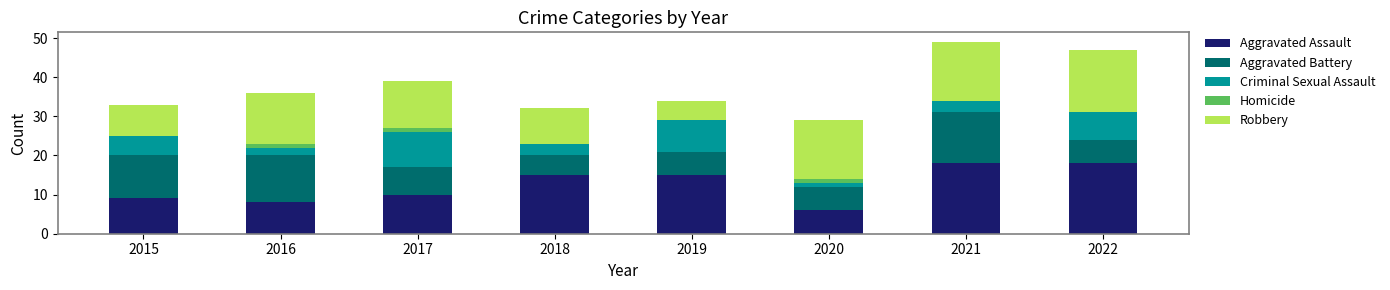

What is the highest value of the Aggravated Assault series?

18